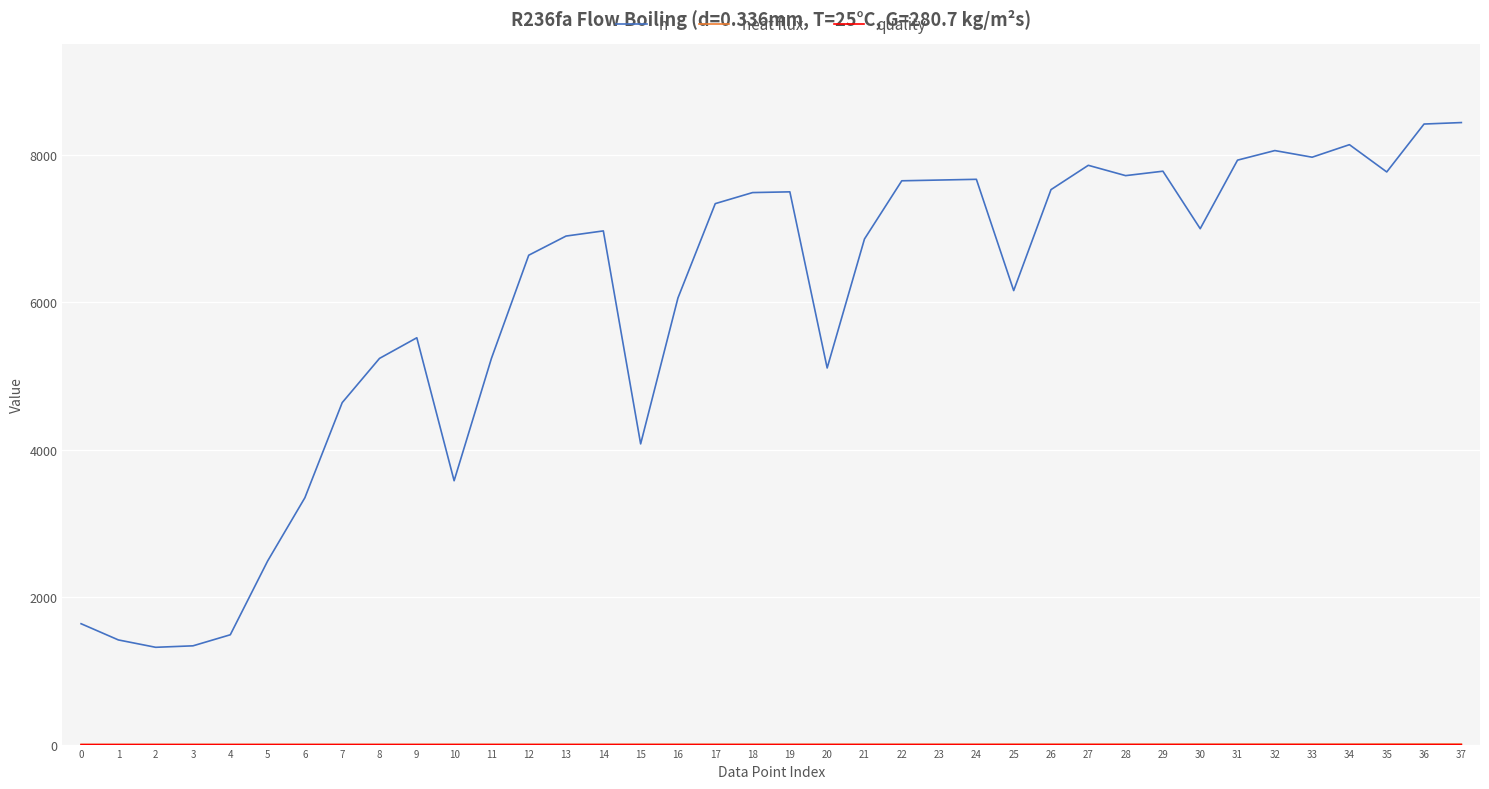

Which series has the largest range (max minus min)?

h